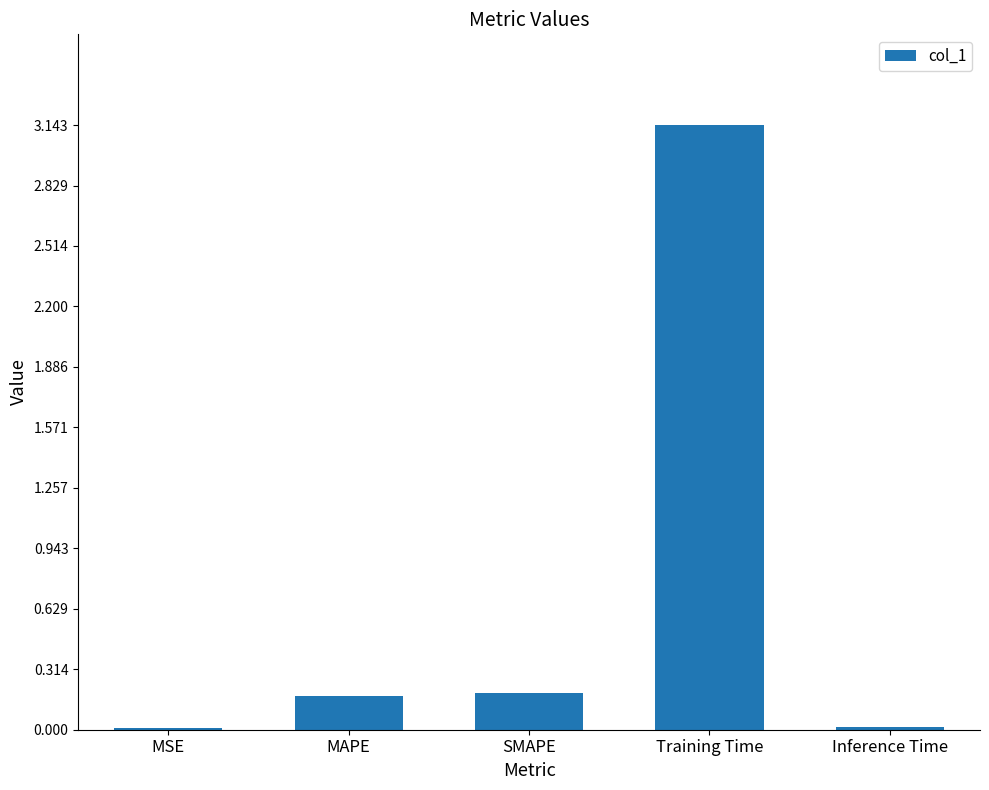

Between SMAPE and Training Time, which is larger?

Training Time